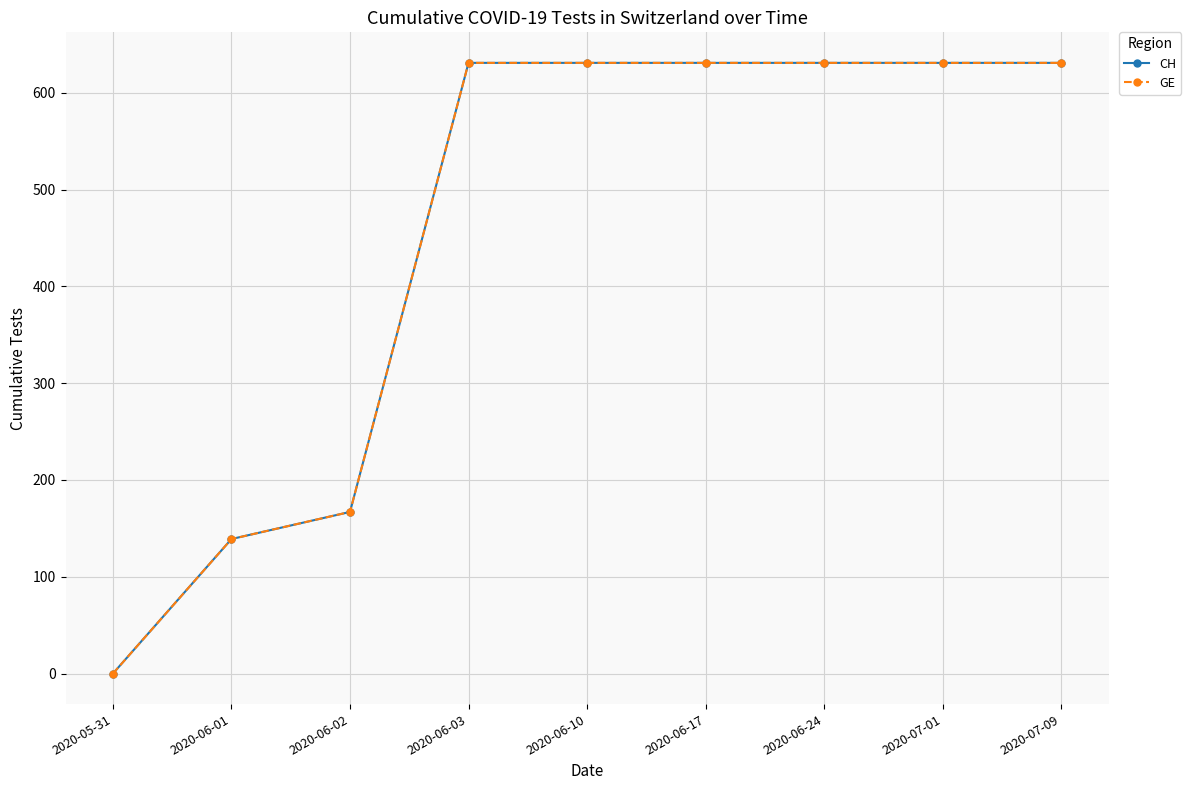

Which series has the largest range (max minus min)?

CH